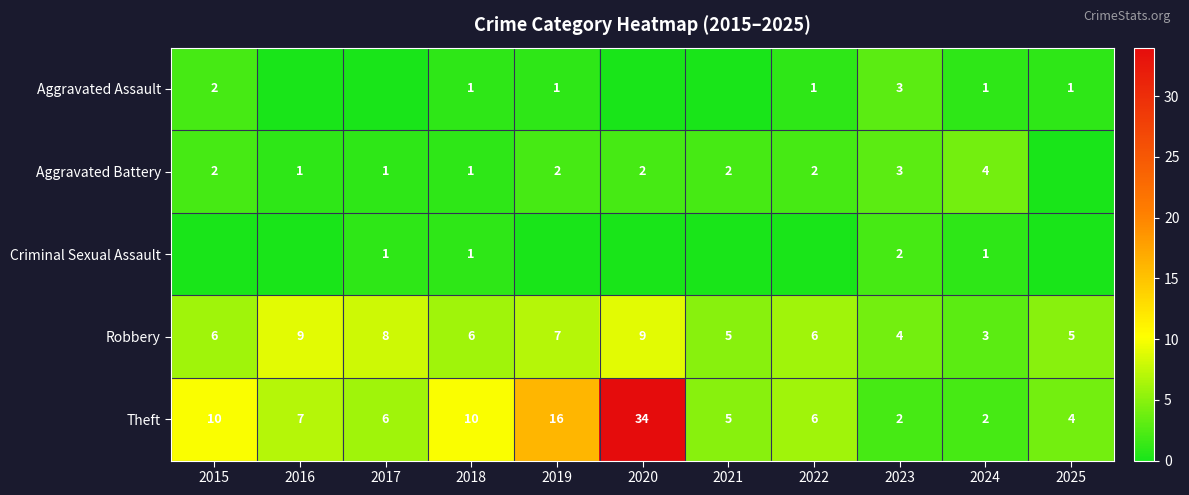

At which label is Theft closest to 18?

2019